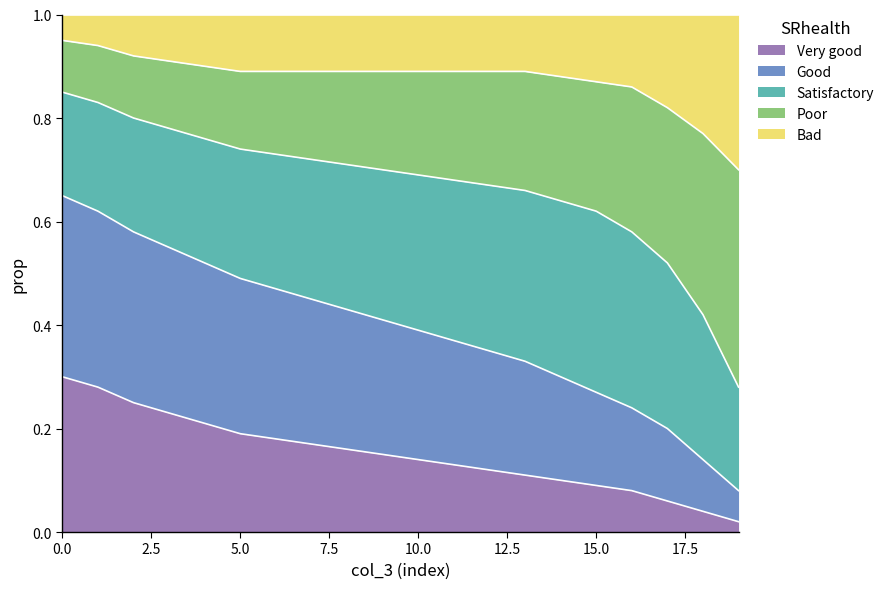

What is the value of the Poor point at the 19th from the left?

0.4